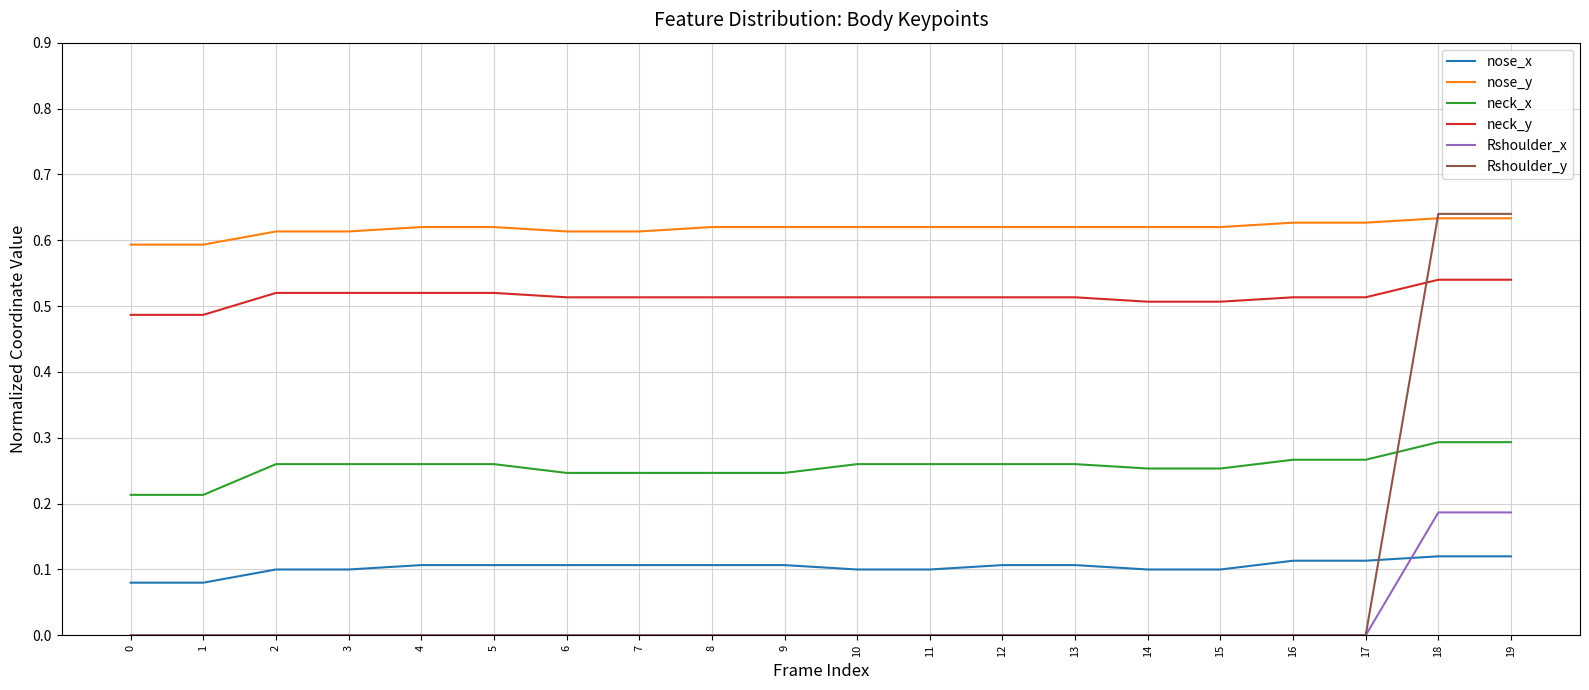

What is the total value across all series at 6?

1.5